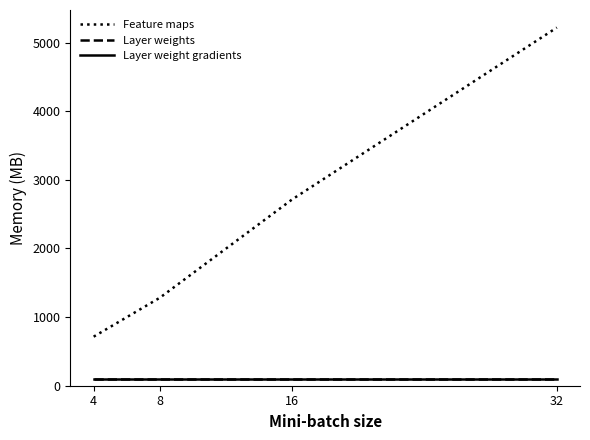

Which series has the widest spread of values?

Feature maps